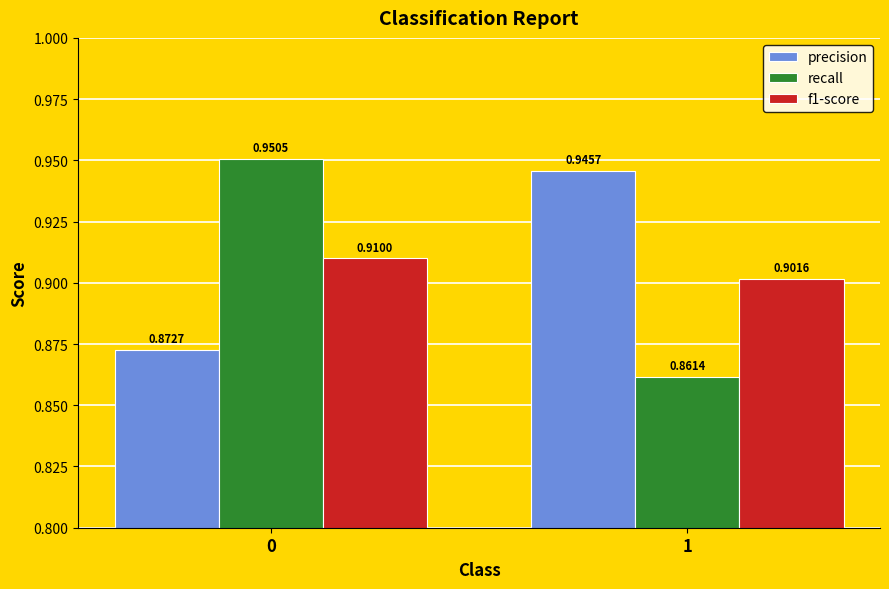

How many bars are there in total?

6